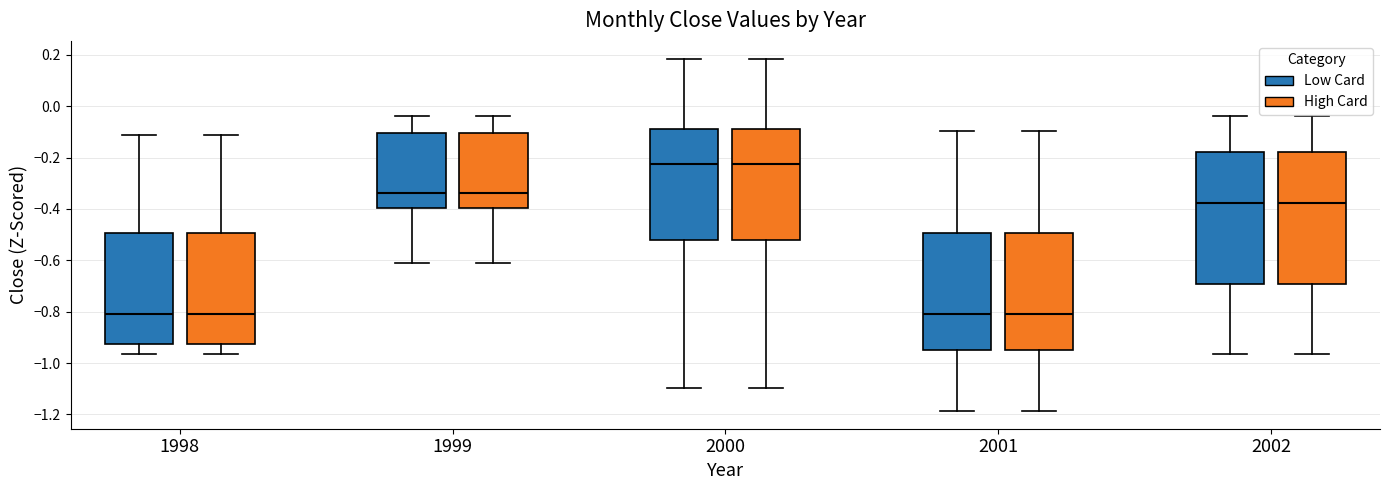

Where does the median line of the box for 1998 (High Card) sit on the y-axis? The values are not printed on the chart, so give them approximately, as read against the axis.

-0.80